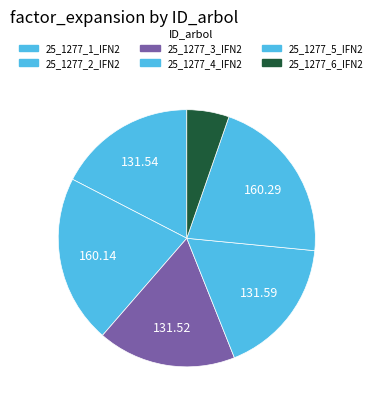

To the nearest percent, what is the average slice percentage?

17%